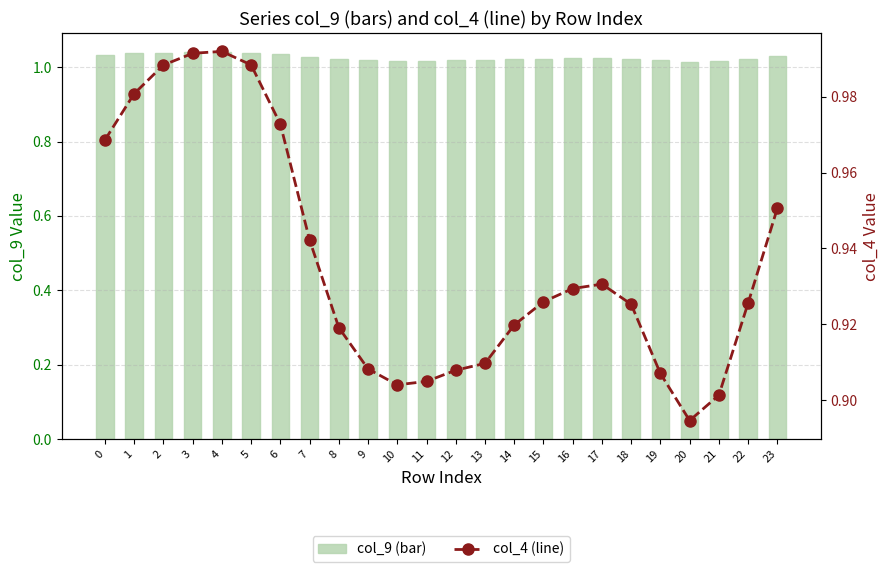

Read the col_4 value at 5.

1.0